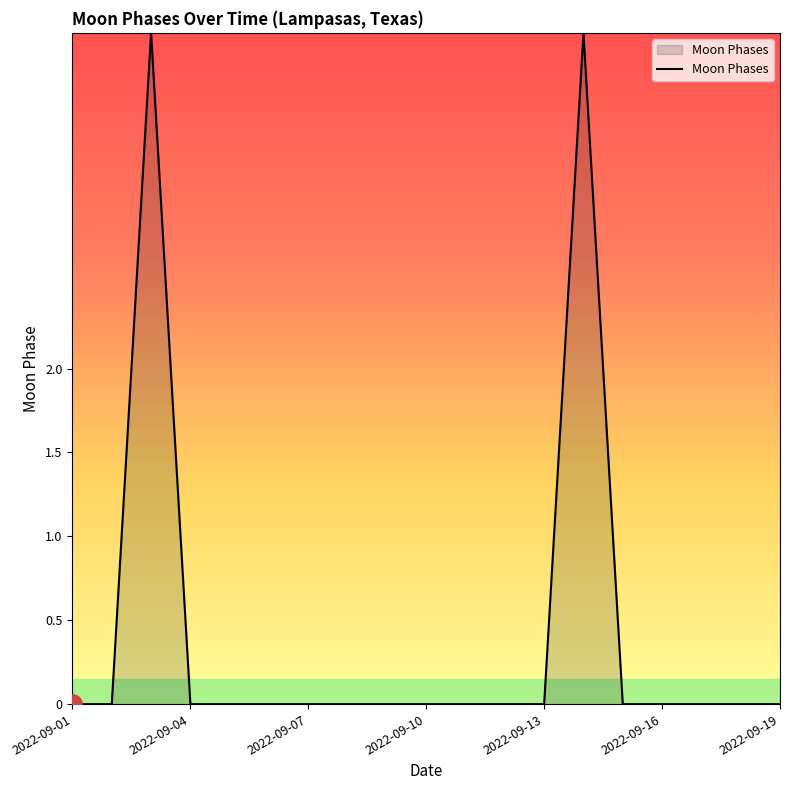

Reading left to right, extract all data points from this chart.

0	0	4	0	0	0	0	0	0	0	0	0	0	4	0	0	0	0	0